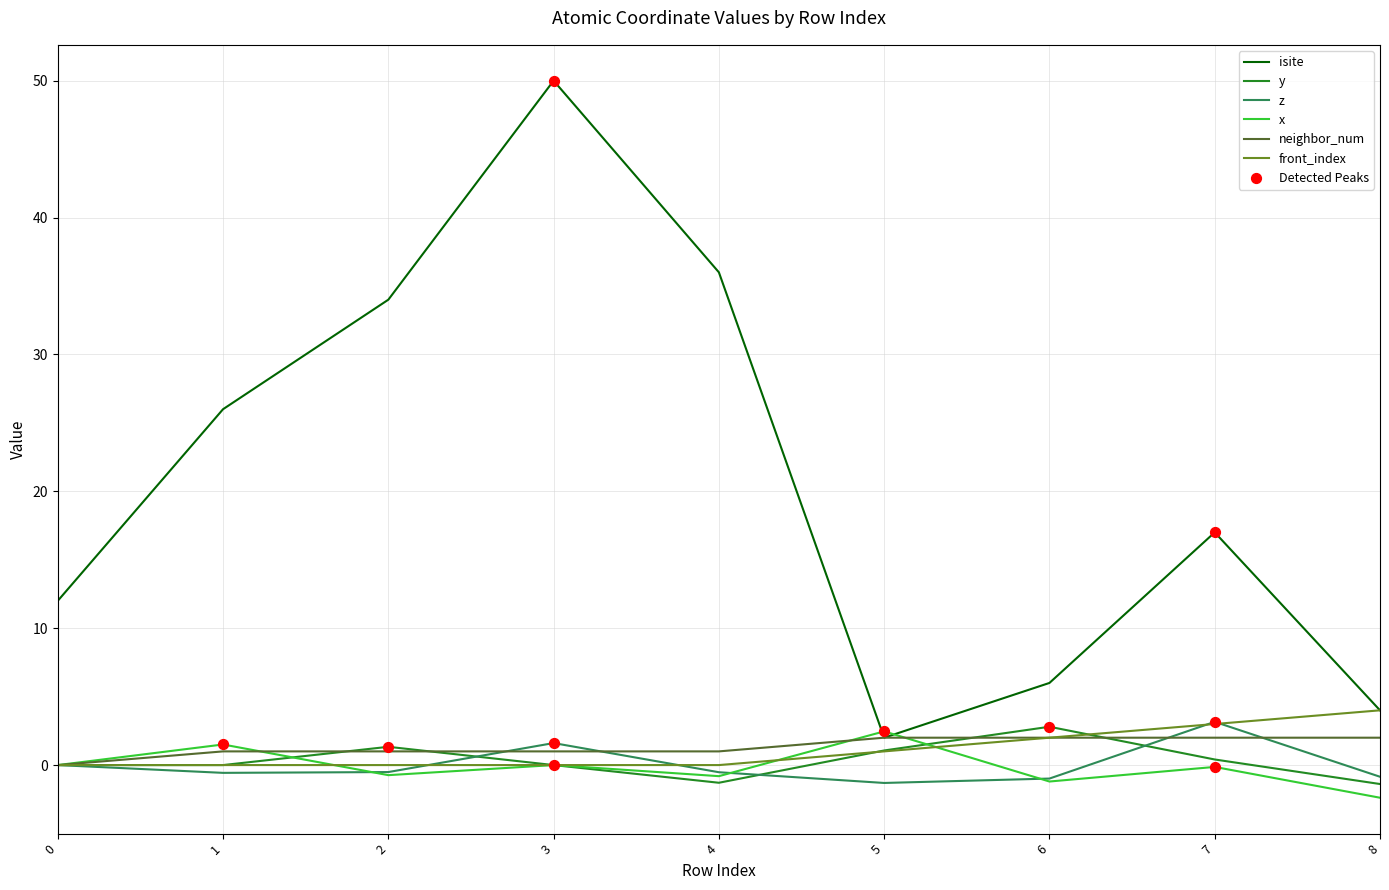

Which series has the largest total across all categories?

isite